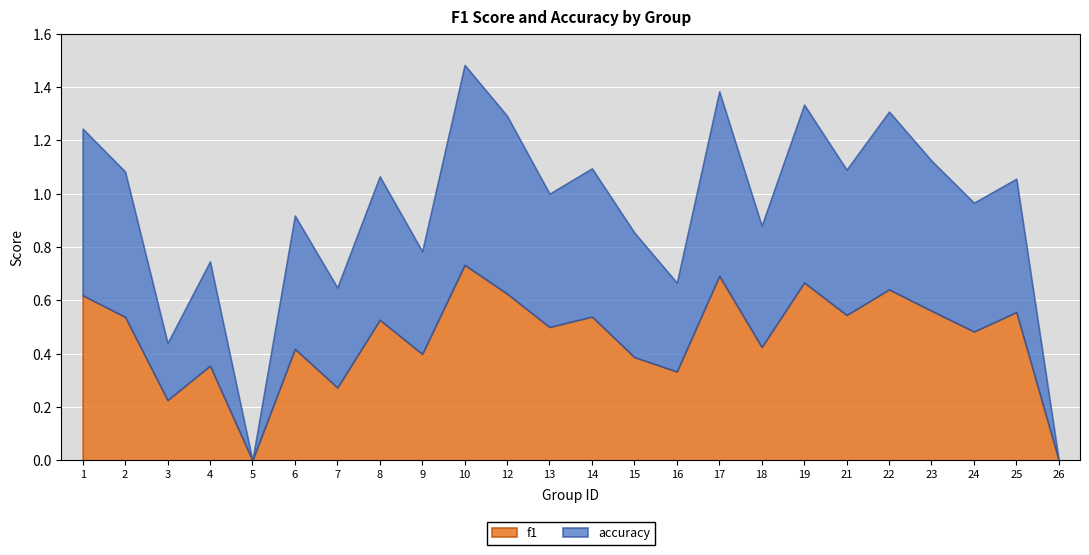

What is the average value of the accuracy series?

0.5